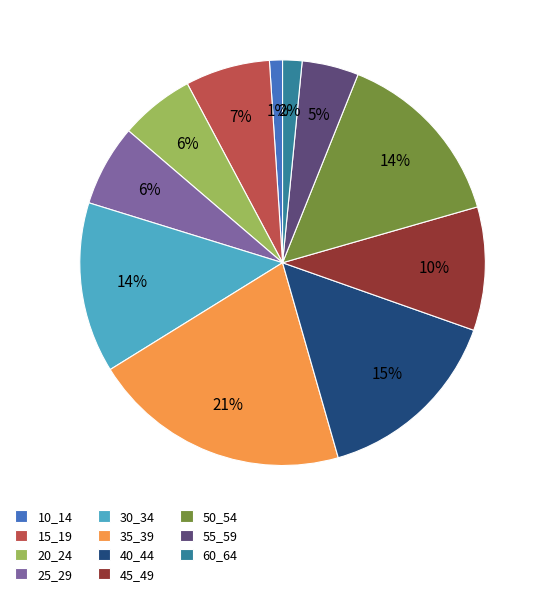

To the nearest percent, what portion does 10_14 represent?

1%